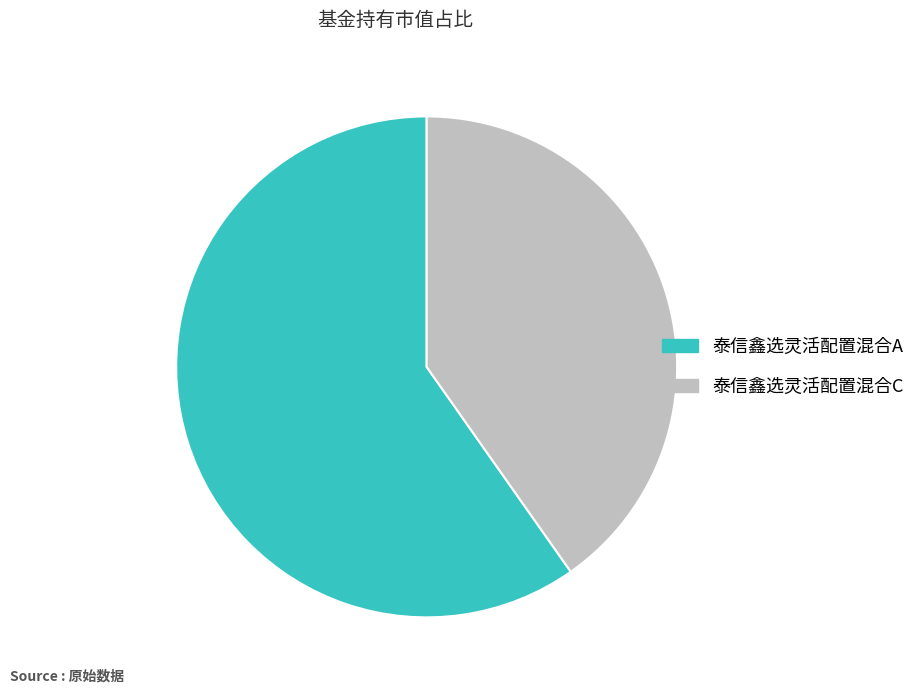

The 泰信鑫选灵活配置混合C slice represents 40% of the pie. True or false?

True